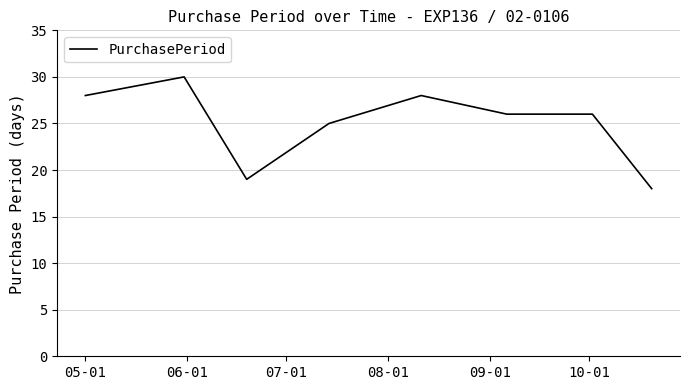

Reading right to left, list all the values displayed in this chart.

18	26	26	28	25	19	30	28